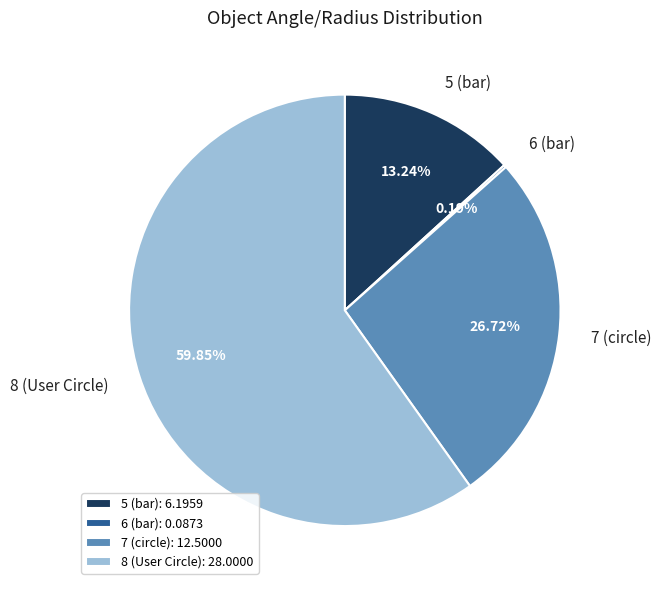

To the nearest percent, what portion does 7 (circle) represent?

27%